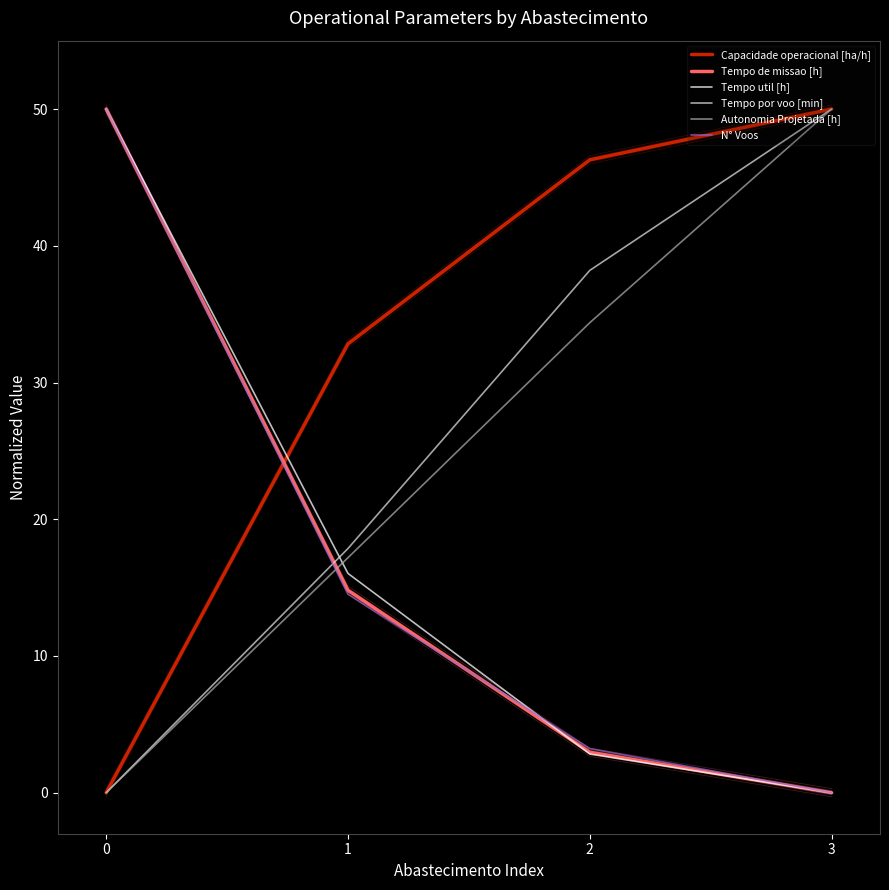

Is it true that N° Voos equals 86.8 at 0?

False